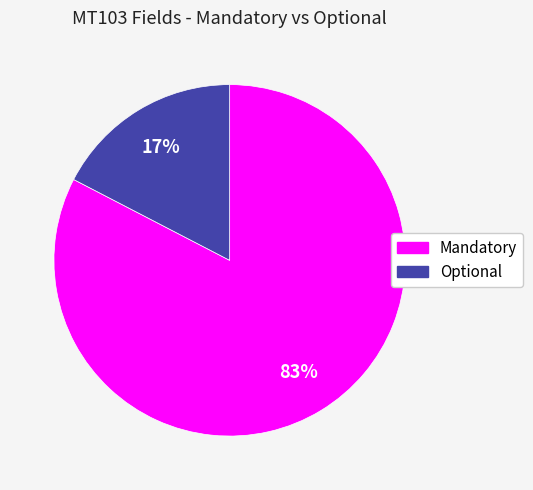

To the nearest percent, what percentage of the pie is Optional?

17%